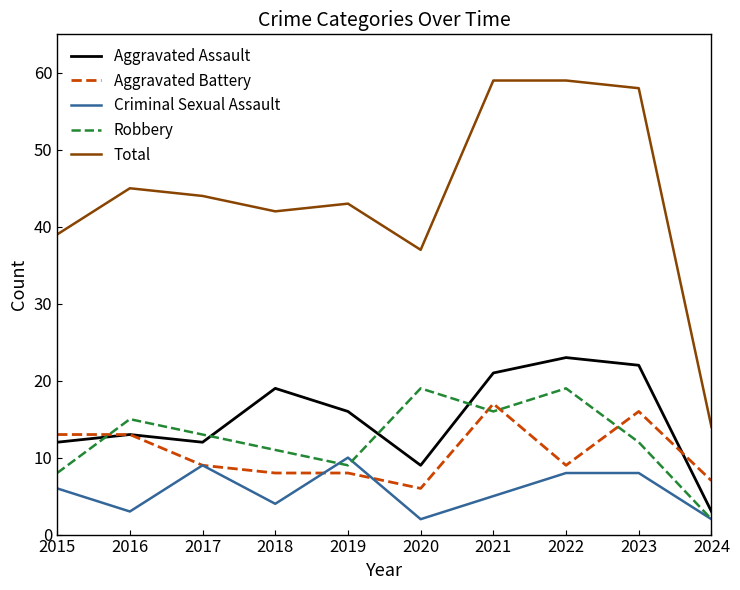

True or false: Total and Robbery cross at least once.

False